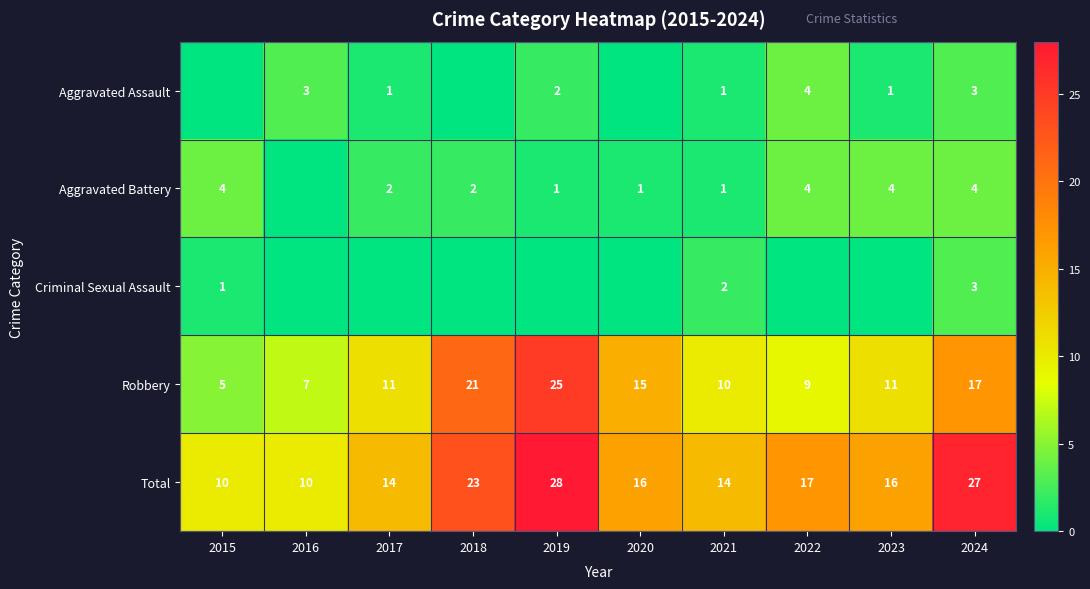

Read the Robbery value at 2015, to the nearest 5.

5